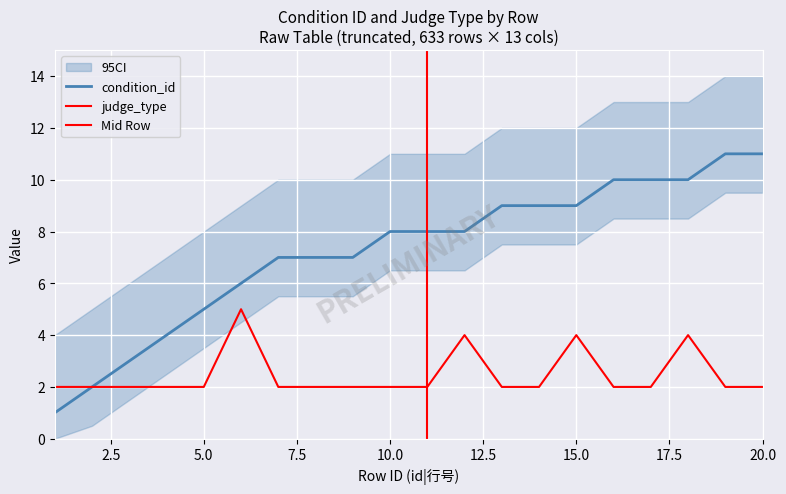

At which category does the chart reach its minimum across all series?

1